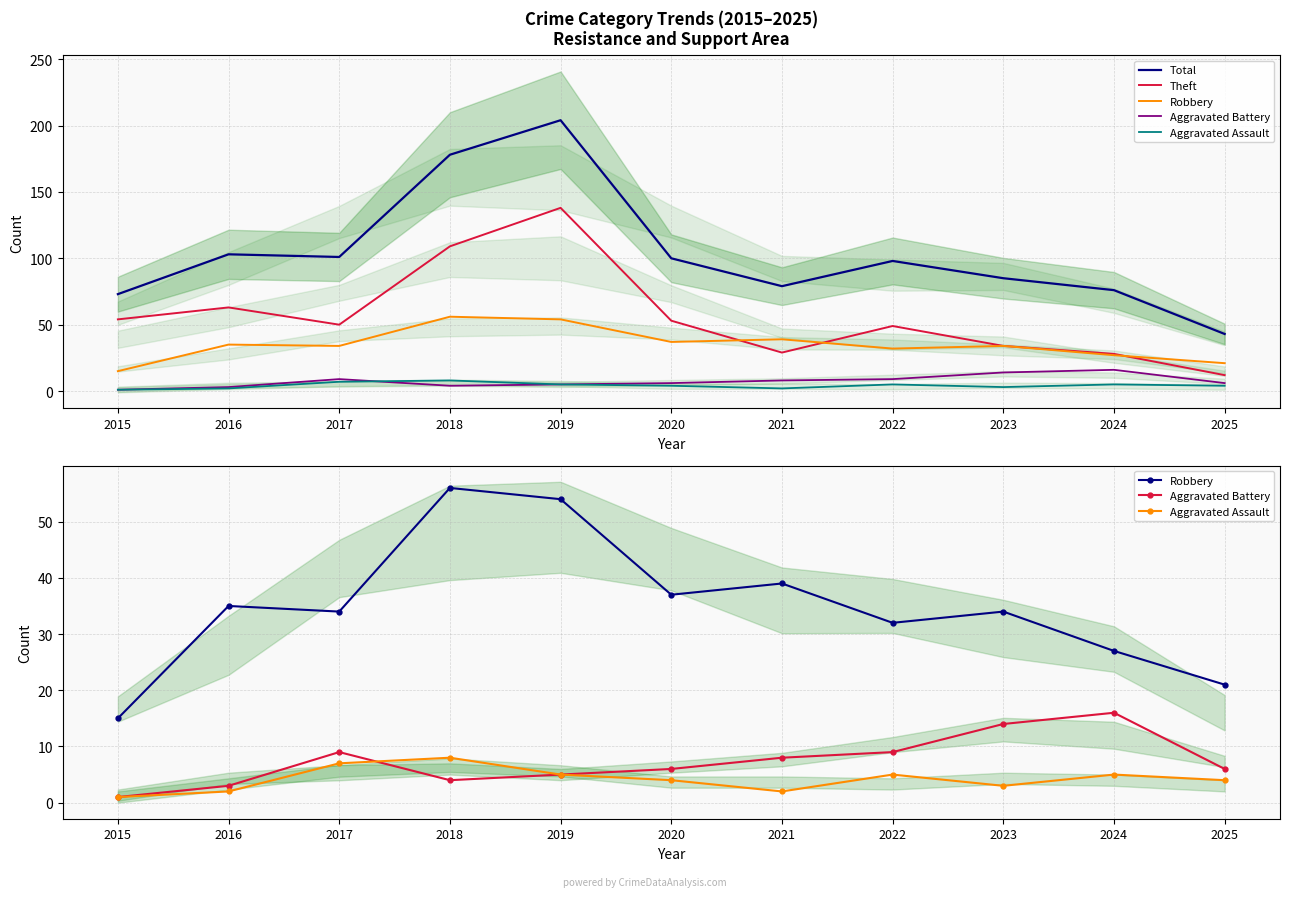

The Aggravated Assault series shows 4 at 2020. True or false?

True